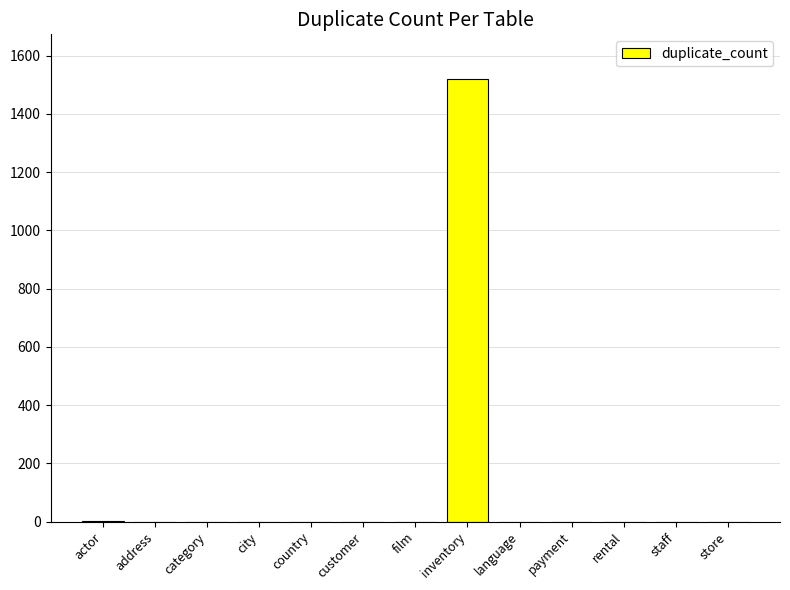

Which category has the highest value across all series?

inventory